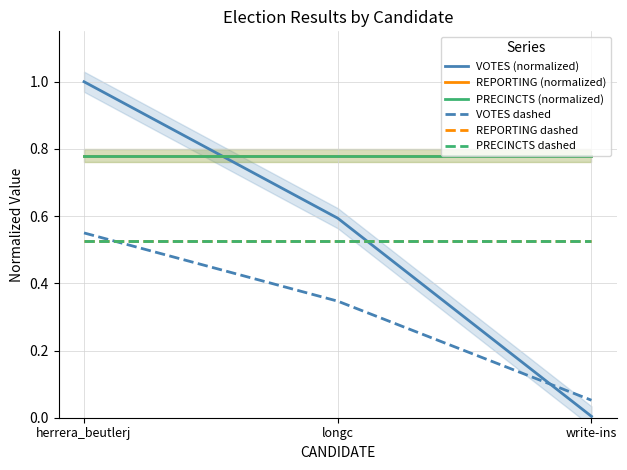

Reading left to right, extract all data points from this chart.

VOTES (normalized): herrera_beutlerj=1.0	longc=0.6	write-ins=0.0
REPORTING (normalized): herrera_beutlerj=0.8	longc=0.8	write-ins=0.8
PRECINCTS (normalized): herrera_beutlerj=0.8	longc=0.8	write-ins=0.8
VOTES dashed: herrera_beutlerj=0.6	longc=0.3	write-ins=0.1
REPORTING dashed: herrera_beutlerj=0.5	longc=0.5	write-ins=0.5
PRECINCTS dashed: herrera_beutlerj=0.5	longc=0.5	write-ins=0.5